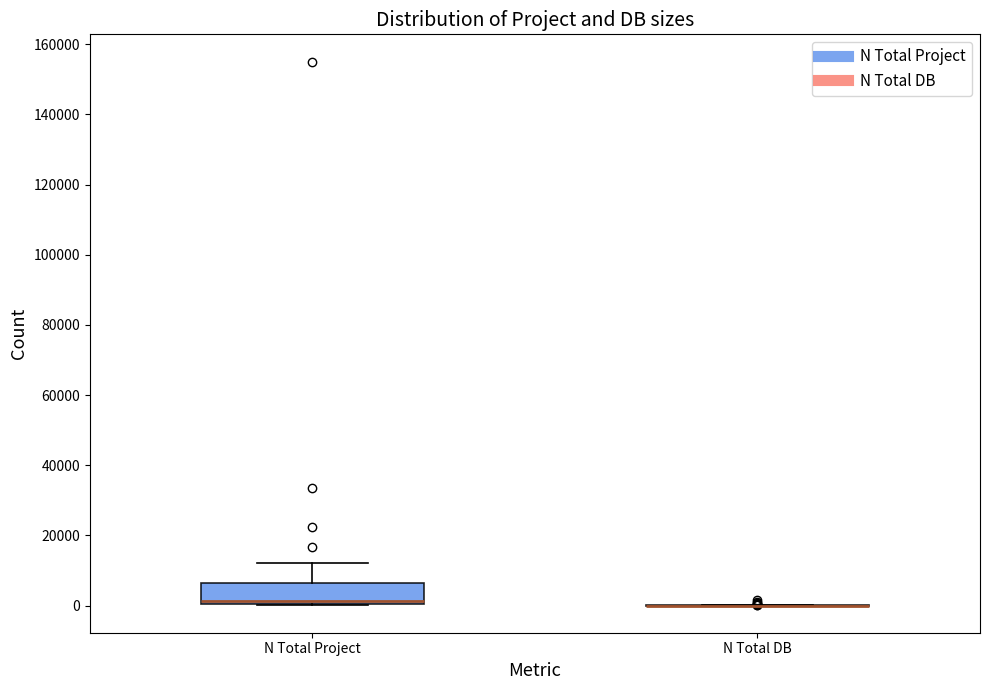

Which box is the tallest, from its lower edge to its upper edge?

N Total Project